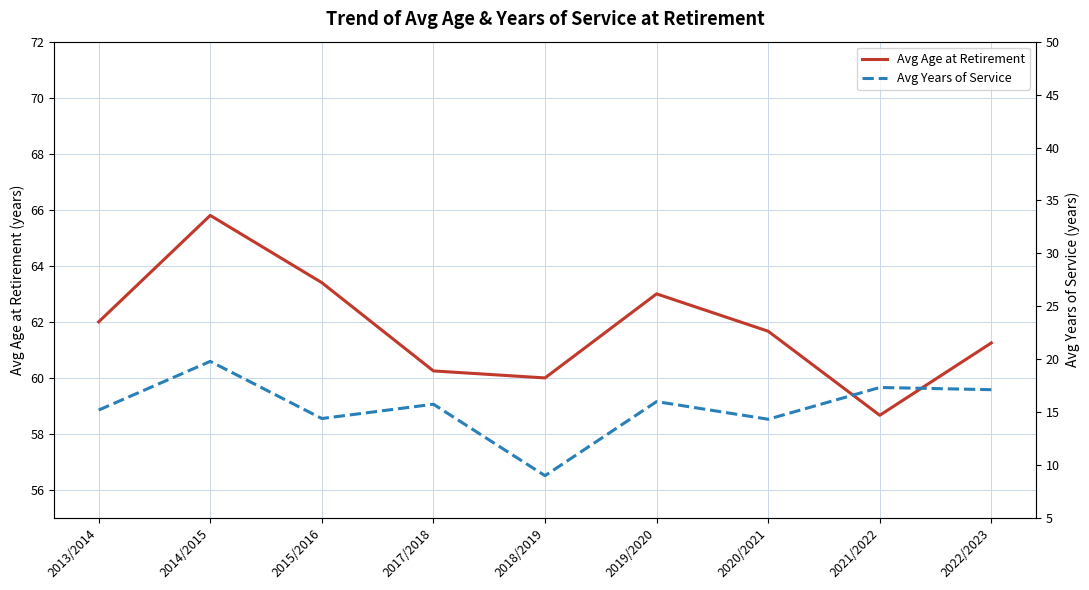

What is the value of the Avg Years of Service point at the 2nd from the left?

19.8